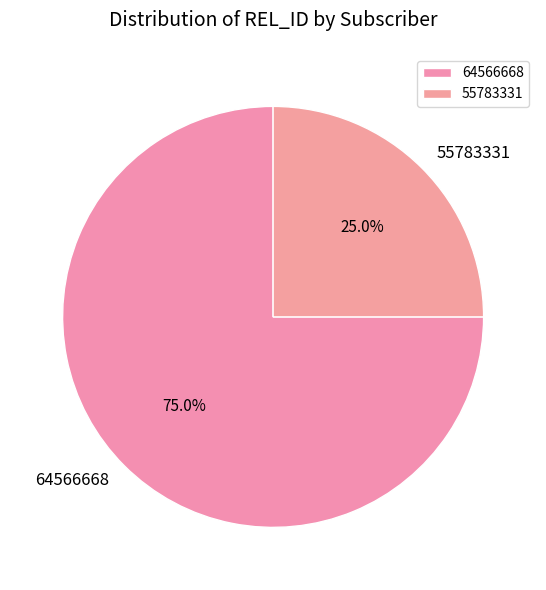

Combined, what portion of the pie is 55783331 and 64566668?

100.0%